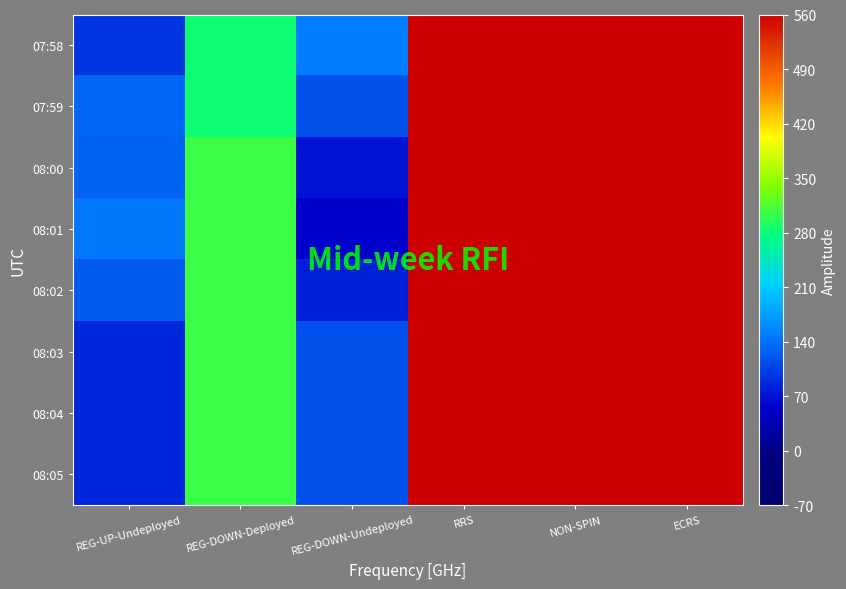

At which category is the sum across all series the highest?

RRS